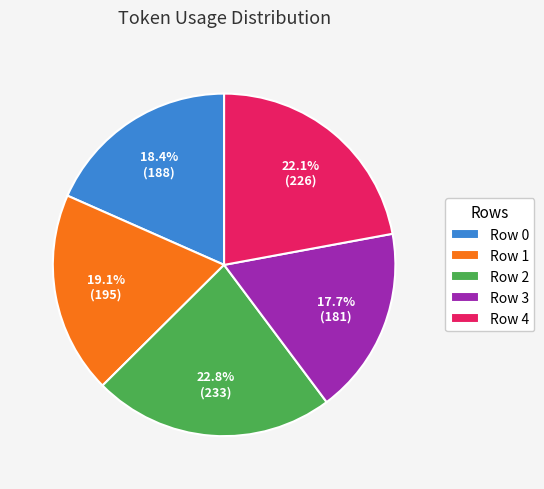

Which category has the smallest portion of the pie?

Row 3